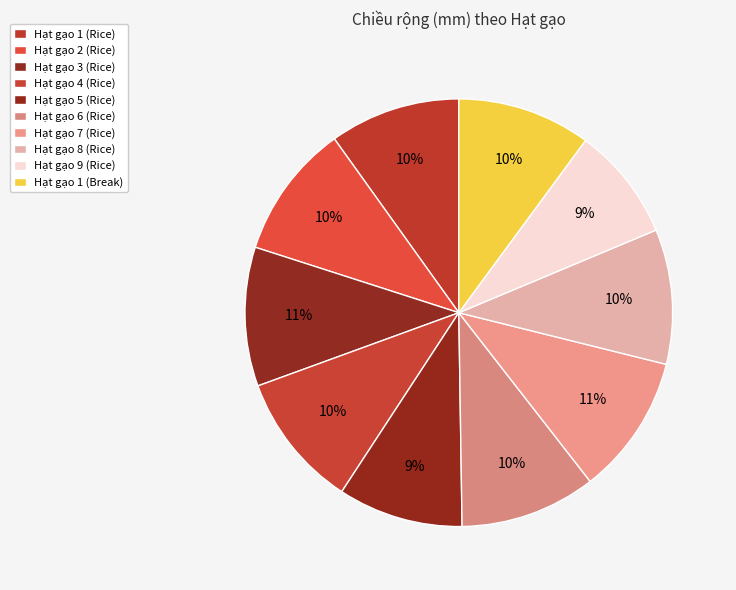

Rank the categories by value from highest to lowest.

Hạt gạo 7 (Rice), Hạt gạo 3 (Rice), Hạt gạo 6 (Rice), Hạt gạo 4 (Rice), Hạt gạo 8 (Rice), Hạt gạo 2 (Rice), Hạt gạo 1 (Break), Hạt gạo 1 (Rice), Hạt gạo 5 (Rice), Hạt gạo 9 (Rice)